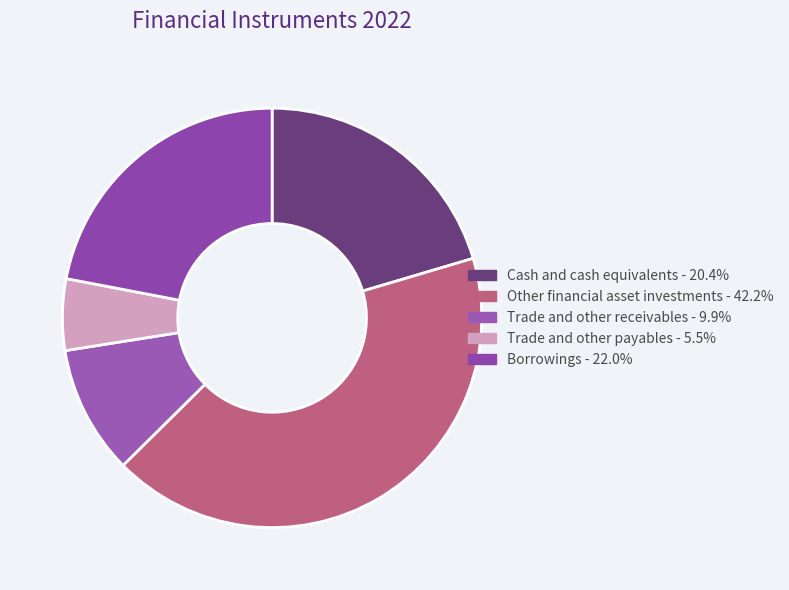

True or false: Trade and other payables accounts for 1% of the total.

False